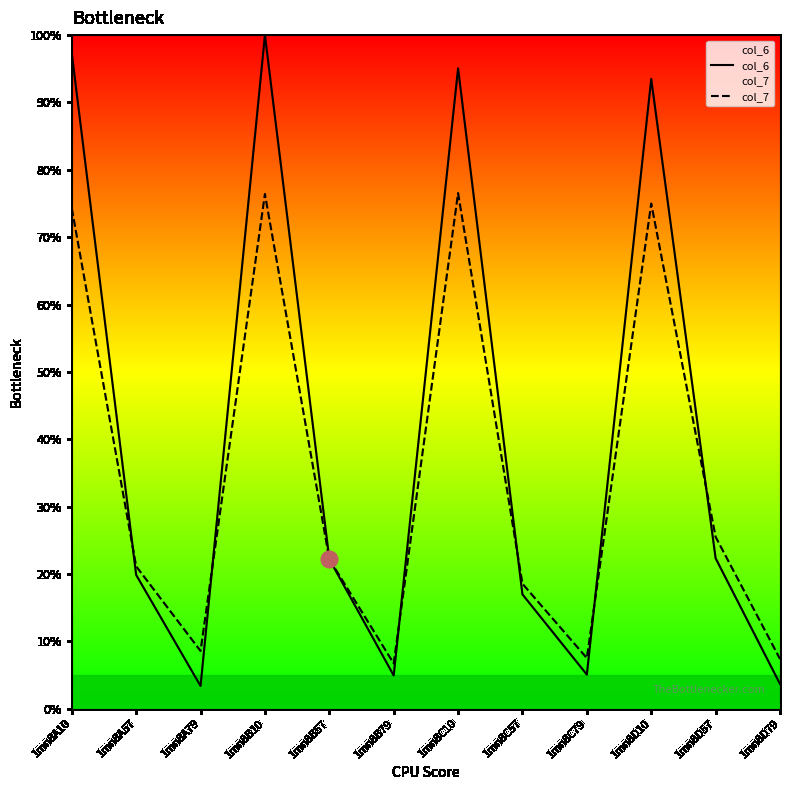

Which series ends up on top after the final intersection of col_7 and col_6?

col_7